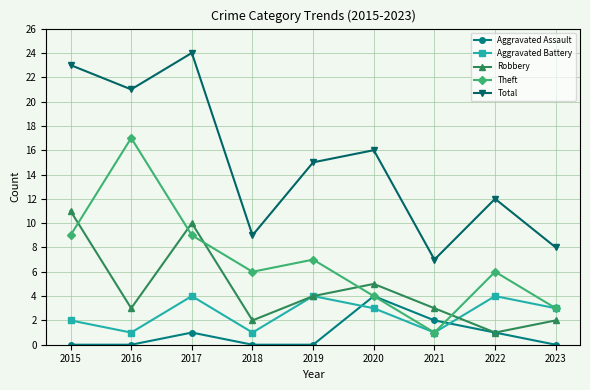

What is the spread (max minus min) of values at 2023?

8